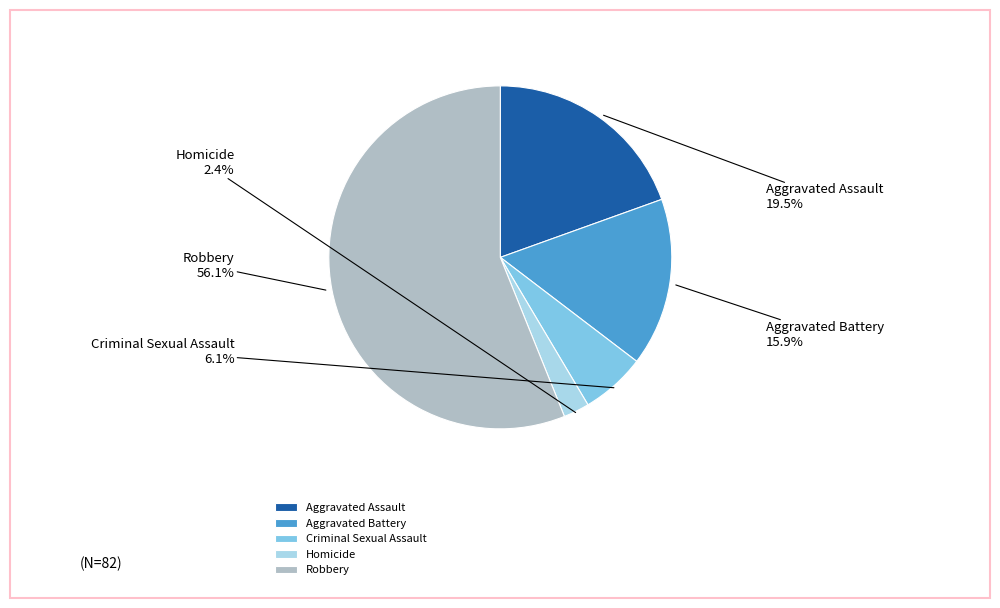

How many slices are in this pie chart?

5